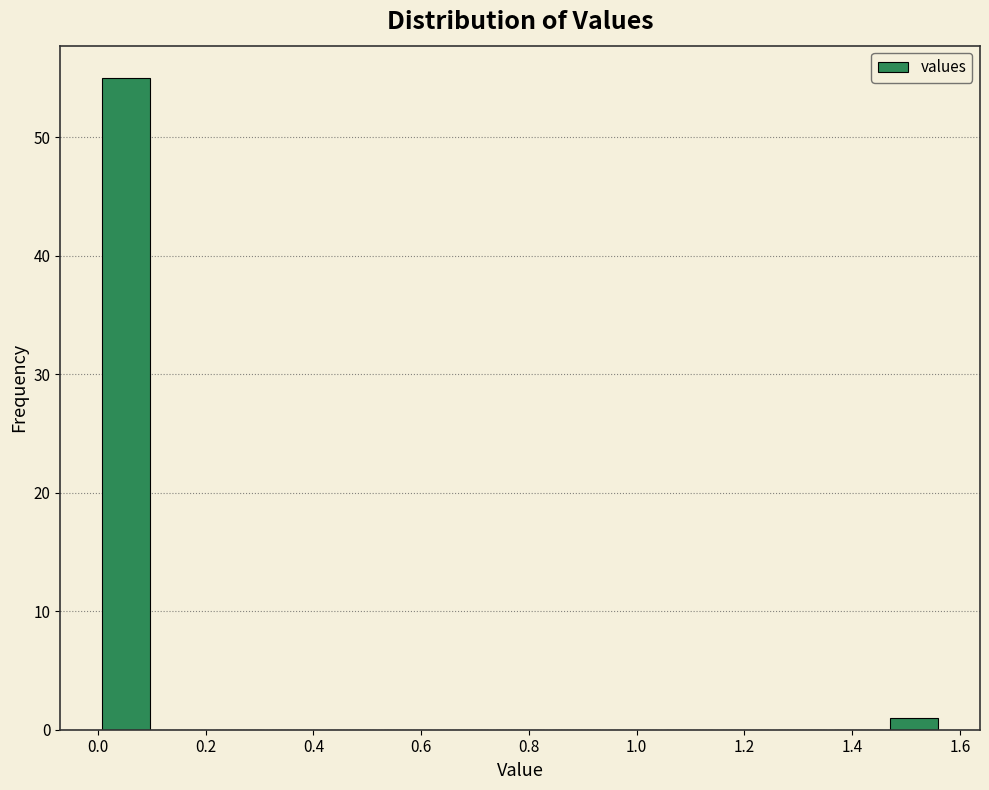

Reading left to right, list every bar in this chart as the range it spans on the x-axis followed by its height. Neither the bar edges nor the heights are printed on the chart, so give them approximately, as read against the axes.

0.00 to 0.10: 55
0.10 to 0.20: 0
0.20 to 0.32: 0
0.32 to 0.42: 0
0.42 to 0.52: 0
0.52 to 0.62: 0
0.62 to 0.74: 0
0.74 to 0.84: 0
0.84 to 0.94: 0
0.94 to 1.04: 0
1.04 to 1.14: 0
1.14 to 1.26: 0
1.26 to 1.36: 0
1.36 to 1.46: 0
1.46 to 1.56: 1